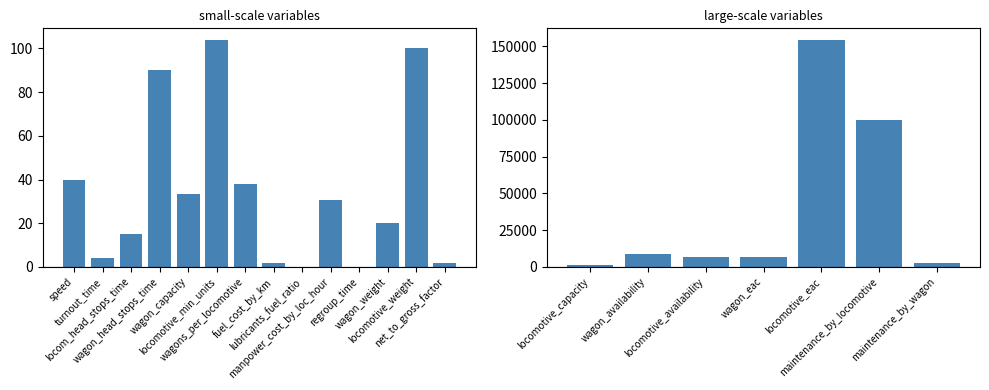

How many data points are above 40?

10